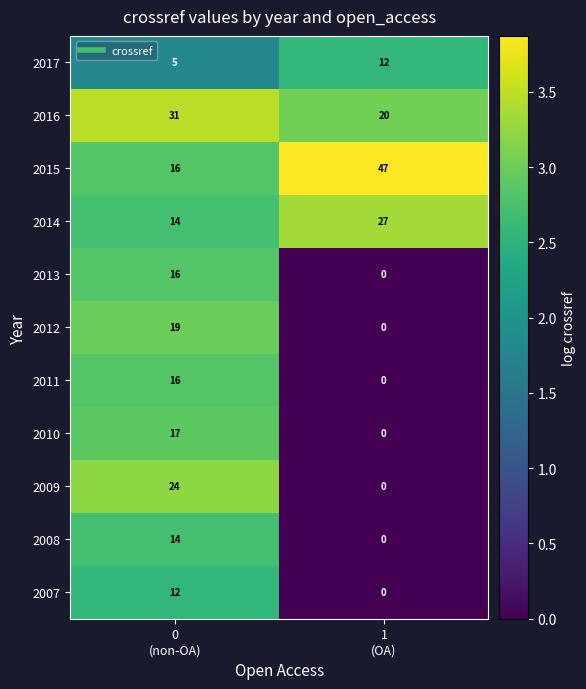

Which series has the largest total across all categories?

2015